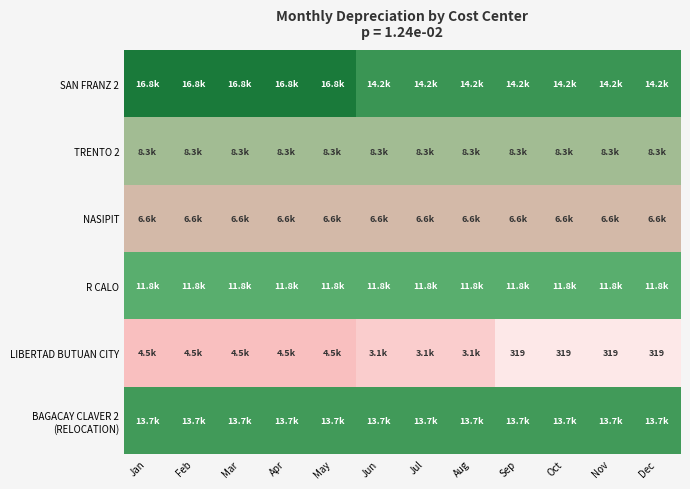

The value of NASIPIT at Dec is 10502.2. True or false?

False